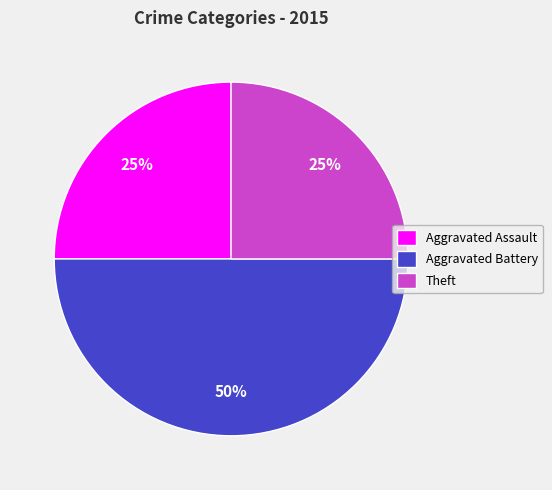

To the nearest percent, what is the average slice percentage?

33%